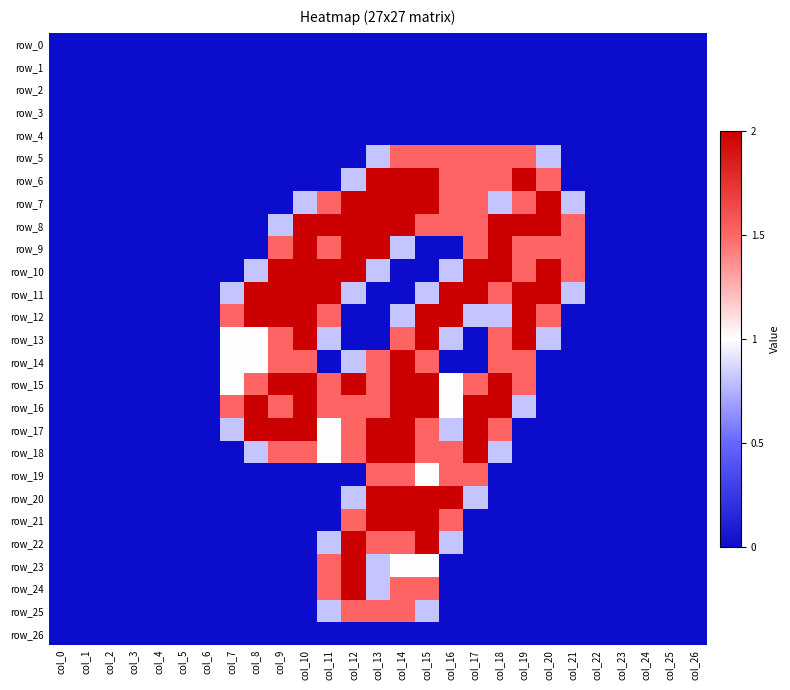

Reading left to right, extract all data points from this chart.

row_0: 0.0	0.0	0.0	0.0	0.0	0.0	0.0	0.0	0.0	0.0	0.0	0.0	0.0	0.0	0.0	0.0	0.0	0.0	0.0	0.0	0.0	0.0	0.0	0.0	0.0	0.0	0.0
row_1: 0.0	0.0	0.0	0.0	0.0	0.0	0.0	0.0	0.0	0.0	0.0	0.0	0.0	0.0	0.0	0.0	0.0	0.0	0.0	0.0	0.0	0.0	0.0	0.0	0.0	0.0	0.0
row_2: 0.0	0.0	0.0	0.0	0.0	0.0	0.0	0.0	0.0	0.0	0.0	0.0	0.0	0.0	0.0	0.0	0.0	0.0	0.0	0.0	0.0	0.0	0.0	0.0	0.0	0.0	0.0
row_3: 0.0	0.0	0.0	0.0	0.0	0.0	0.0	0.0	0.0	0.0	0.0	0.0	0.0	0.0	0.0	0.0	0.0	0.0	0.0	0.0	0.0	0.0	0.0	0.0	0.0	0.0	0.0
row_4: 0.0	0.0	0.0	0.0	0.0	0.0	0.0	0.0	0.0	0.0	0.0	0.0	0.0	0.0	0.0	0.0	0.0	0.0	0.0	0.0	0.0	0.0	0.0	0.0	0.0	0.0	0.0
row_5: 0.0	0.0	0.0	0.0	0.0	0.0	0.0	0.0	0.0	0.0	0.0	0.0	0.0	0.8	1.5	1.5	1.5	1.5	1.5	1.5	0.8	0.0	0.0	0.0	0.0	0.0	0.0
row_6: 0.0	0.0	0.0	0.0	0.0	0.0	0.0	0.0	0.0	0.0	0.0	0.0	0.8	2.0	2.0	2.0	1.5	1.5	1.5	2.0	1.5	0.0	0.0	0.0	0.0	0.0	0.0
row_7: 0.0	0.0	0.0	0.0	0.0	0.0	0.0	0.0	0.0	0.0	0.8	1.5	2.0	2.0	2.0	2.0	1.5	1.5	0.8	1.5	2.0	0.8	0.0	0.0	0.0	0.0	0.0
row_8: 0.0	0.0	0.0	0.0	0.0	0.0	0.0	0.0	0.0	0.8	2.0	2.0	2.0	2.0	2.0	1.5	1.5	1.5	2.0	2.0	2.0	1.5	0.0	0.0	0.0	0.0	0.0
row_9: 0.0	0.0	0.0	0.0	0.0	0.0	0.0	0.0	0.0	1.5	2.0	1.5	2.0	2.0	0.8	0.0	0.0	1.5	2.0	1.5	1.5	1.5	0.0	0.0	0.0	0.0	0.0
row_10: 0.0	0.0	0.0	0.0	0.0	0.0	0.0	0.0	0.8	2.0	2.0	2.0	2.0	0.8	0.0	0.0	0.8	2.0	2.0	1.5	2.0	1.5	0.0	0.0	0.0	0.0	0.0
row_11: 0.0	0.0	0.0	0.0	0.0	0.0	0.0	0.8	2.0	2.0	2.0	2.0	0.8	0.0	0.0	0.8	2.0	2.0	1.5	2.0	2.0	0.8	0.0	0.0	0.0	0.0	0.0
row_12: 0.0	0.0	0.0	0.0	0.0	0.0	0.0	1.5	2.0	2.0	2.0	1.5	0.0	0.0	0.8	2.0	2.0	0.8	0.8	2.0	1.5	0.0	0.0	0.0	0.0	0.0	0.0
row_13: 0.0	0.0	0.0	0.0	0.0	0.0	0.0	1.0	1.0	1.5	2.0	0.8	0.0	0.0	1.5	2.0	0.8	0.0	1.5	2.0	0.8	0.0	0.0	0.0	0.0	0.0	0.0
row_14: 0.0	0.0	0.0	0.0	0.0	0.0	0.0	1.0	1.0	1.5	1.5	0.0	0.8	1.5	2.0	1.5	0.0	0.0	1.5	1.5	0.0	0.0	0.0	0.0	0.0	0.0	0.0
row_15: 0.0	0.0	0.0	0.0	0.0	0.0	0.0	1.0	1.5	2.0	2.0	1.5	2.0	1.5	2.0	2.0	1.0	1.5	2.0	1.5	0.0	0.0	0.0	0.0	0.0	0.0	0.0
row_16: 0.0	0.0	0.0	0.0	0.0	0.0	0.0	1.5	2.0	1.5	2.0	1.5	1.5	1.5	2.0	2.0	1.0	2.0	2.0	0.8	0.0	0.0	0.0	0.0	0.0	0.0	0.0
row_17: 0.0	0.0	0.0	0.0	0.0	0.0	0.0	0.8	2.0	2.0	2.0	1.0	1.5	2.0	2.0	1.5	0.8	2.0	1.5	0.0	0.0	0.0	0.0	0.0	0.0	0.0	0.0
row_18: 0.0	0.0	0.0	0.0	0.0	0.0	0.0	0.0	0.8	1.5	1.5	1.0	1.5	2.0	2.0	1.5	1.5	2.0	0.8	0.0	0.0	0.0	0.0	0.0	0.0	0.0	0.0
row_19: 0.0	0.0	0.0	0.0	0.0	0.0	0.0	0.0	0.0	0.0	0.0	0.0	0.0	1.5	1.5	1.0	1.5	1.5	0.0	0.0	0.0	0.0	0.0	0.0	0.0	0.0	0.0
row_20: 0.0	0.0	0.0	0.0	0.0	0.0	0.0	0.0	0.0	0.0	0.0	0.0	0.8	2.0	2.0	2.0	2.0	0.8	0.0	0.0	0.0	0.0	0.0	0.0	0.0	0.0	0.0
row_21: 0.0	0.0	0.0	0.0	0.0	0.0	0.0	0.0	0.0	0.0	0.0	0.0	1.5	2.0	2.0	2.0	1.5	0.0	0.0	0.0	0.0	0.0	0.0	0.0	0.0	0.0	0.0
row_22: 0.0	0.0	0.0	0.0	0.0	0.0	0.0	0.0	0.0	0.0	0.0	0.8	2.0	1.5	1.5	2.0	0.8	0.0	0.0	0.0	0.0	0.0	0.0	0.0	0.0	0.0	0.0
row_23: 0.0	0.0	0.0	0.0	0.0	0.0	0.0	0.0	0.0	0.0	0.0	1.5	2.0	0.8	1.0	1.0	0.0	0.0	0.0	0.0	0.0	0.0	0.0	0.0	0.0	0.0	0.0
row_24: 0.0	0.0	0.0	0.0	0.0	0.0	0.0	0.0	0.0	0.0	0.0	1.5	2.0	0.8	1.5	1.5	0.0	0.0	0.0	0.0	0.0	0.0	0.0	0.0	0.0	0.0	0.0
row_25: 0.0	0.0	0.0	0.0	0.0	0.0	0.0	0.0	0.0	0.0	0.0	0.8	1.5	1.5	1.5	0.8	0.0	0.0	0.0	0.0	0.0	0.0	0.0	0.0	0.0	0.0	0.0
row_26: 0.0	0.0	0.0	0.0	0.0	0.0	0.0	0.0	0.0	0.0	0.0	0.0	0.0	0.0	0.0	0.0	0.0	0.0	0.0	0.0	0.0	0.0	0.0	0.0	0.0	0.0	0.0